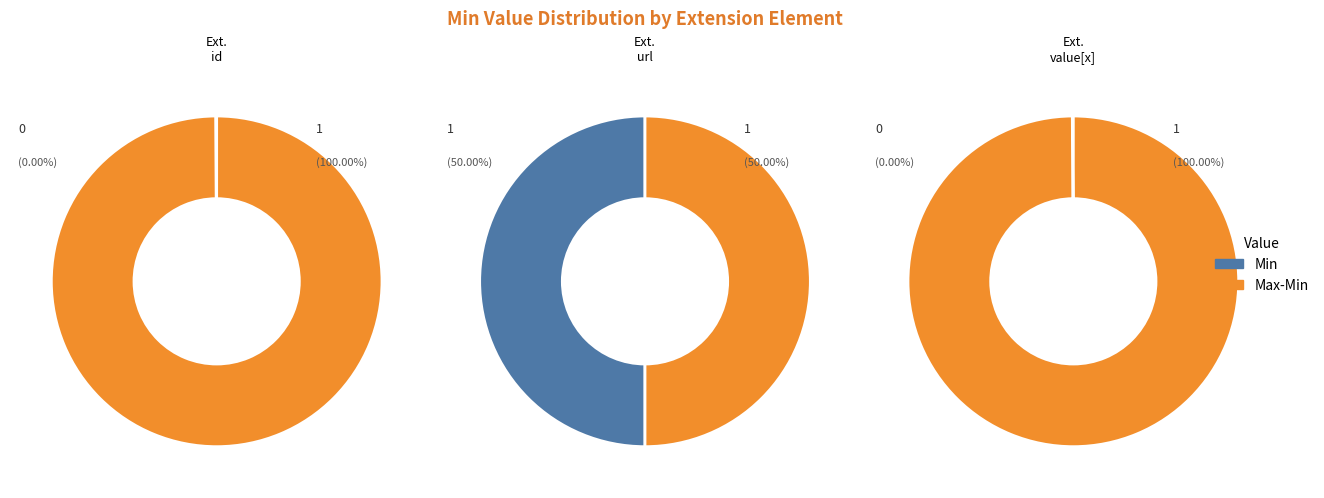

What is the total percentage of Extension.url and Extension.id?

100.0%